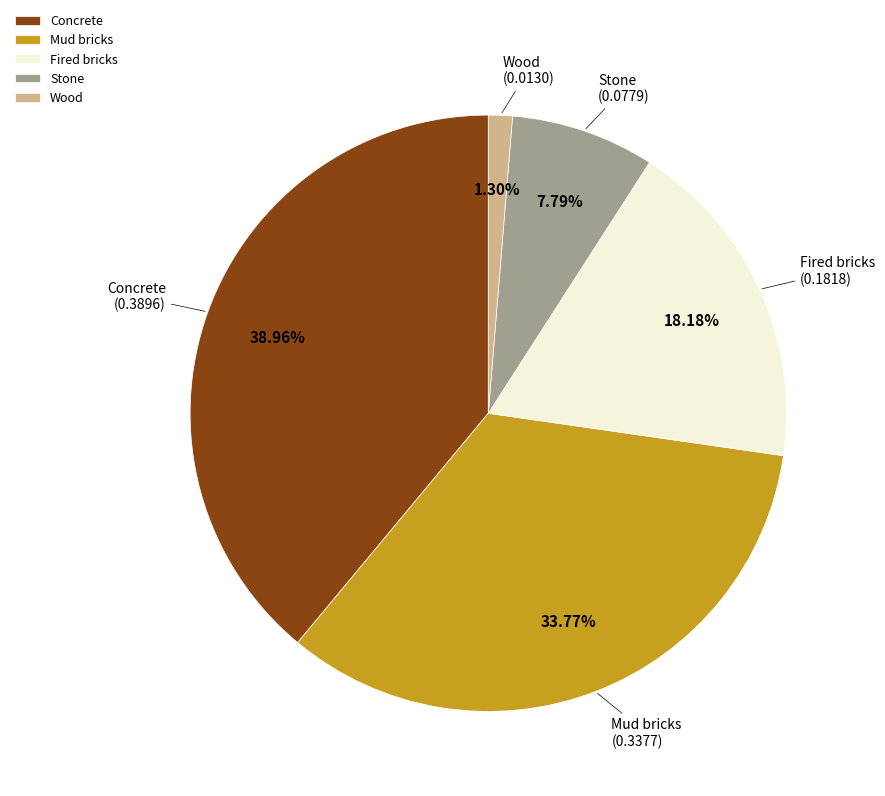

Rank the categories by value from highest to lowest.

Concrete, Mud bricks, Fired bricks, Stone, Wood